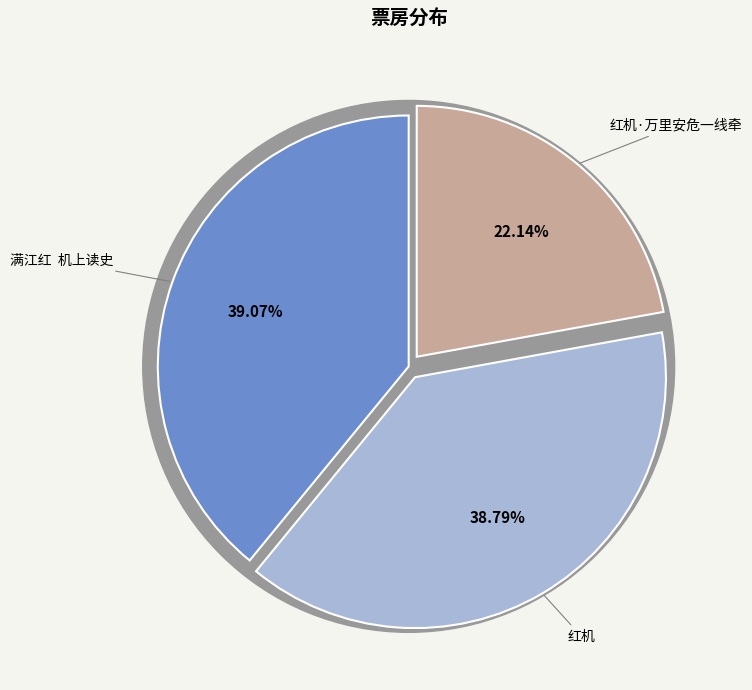

How many segments does this pie chart have?

3